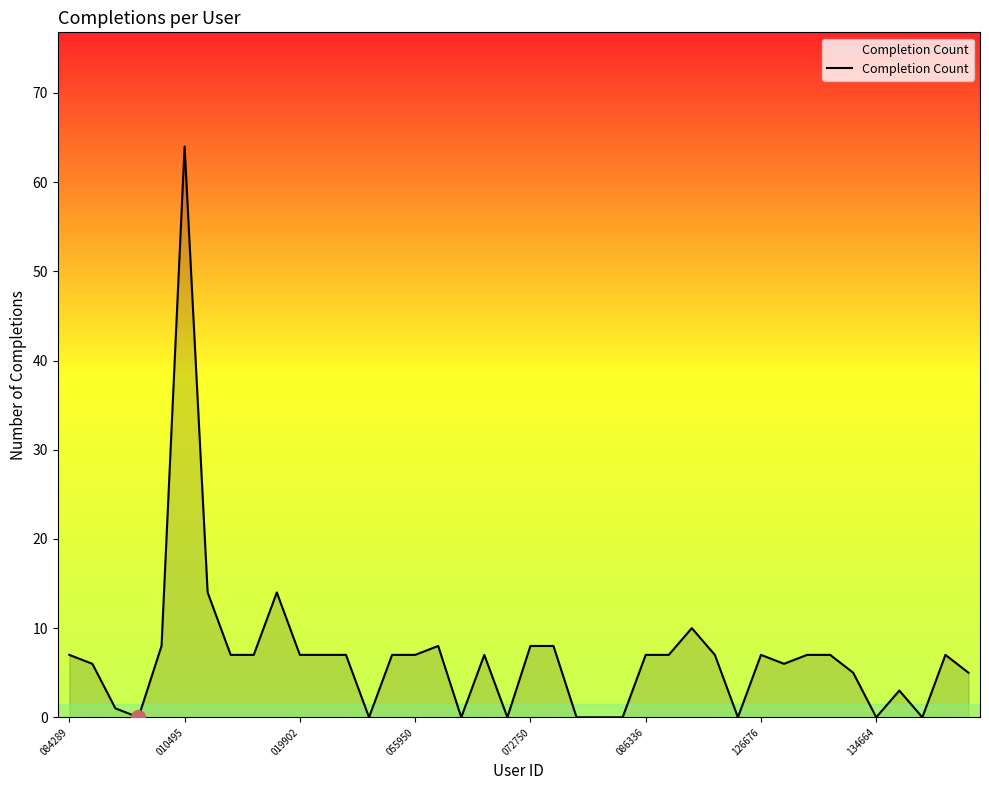

True or false: the data has more than 0 interior local peaks.

True